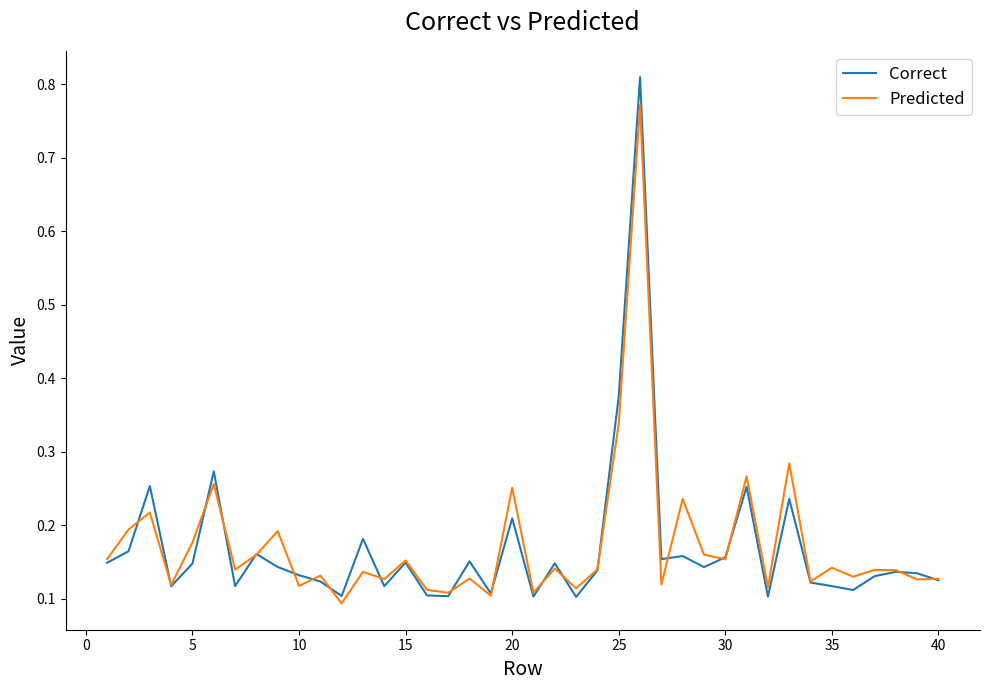

Which series has the widest spread of values?

Correct